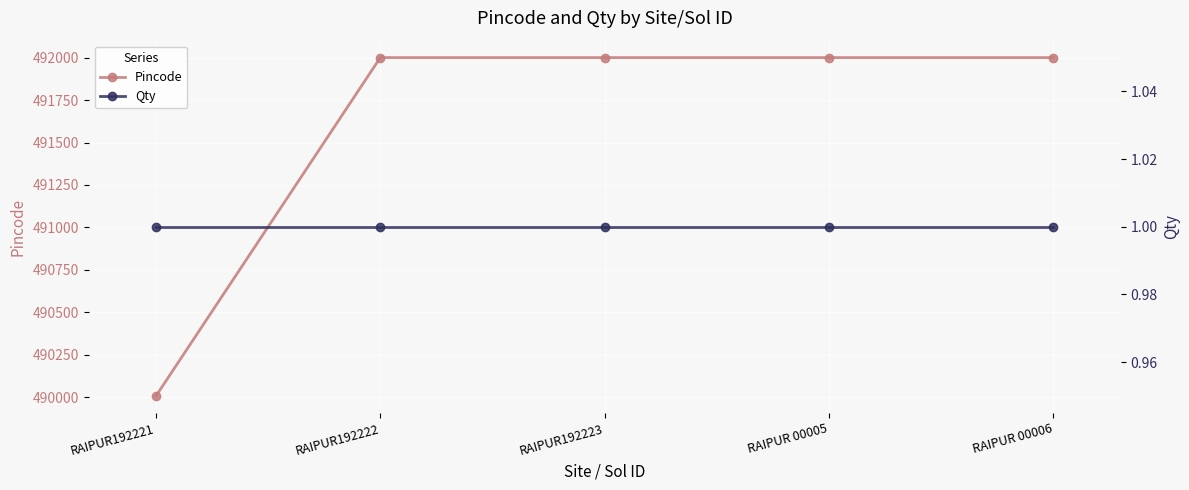

Is this an area chart (filled region under the line)?

No